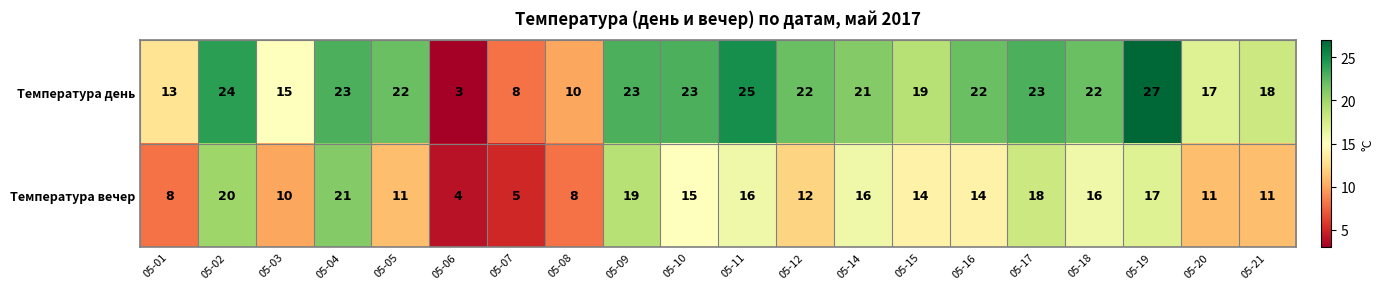

What is the sum of all Температура вечер values?

266